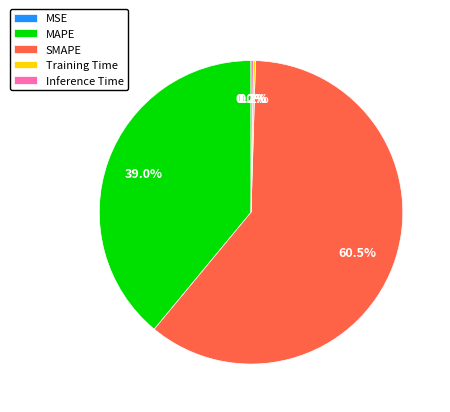

Is there a majority slice in this chart?

Yes